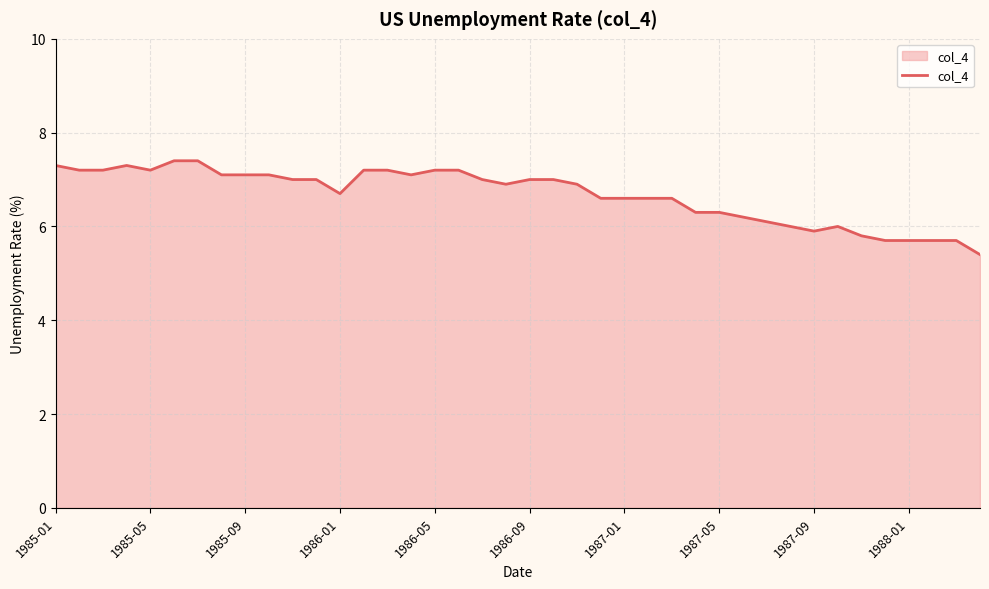

What is the smallest value displayed?

5.4